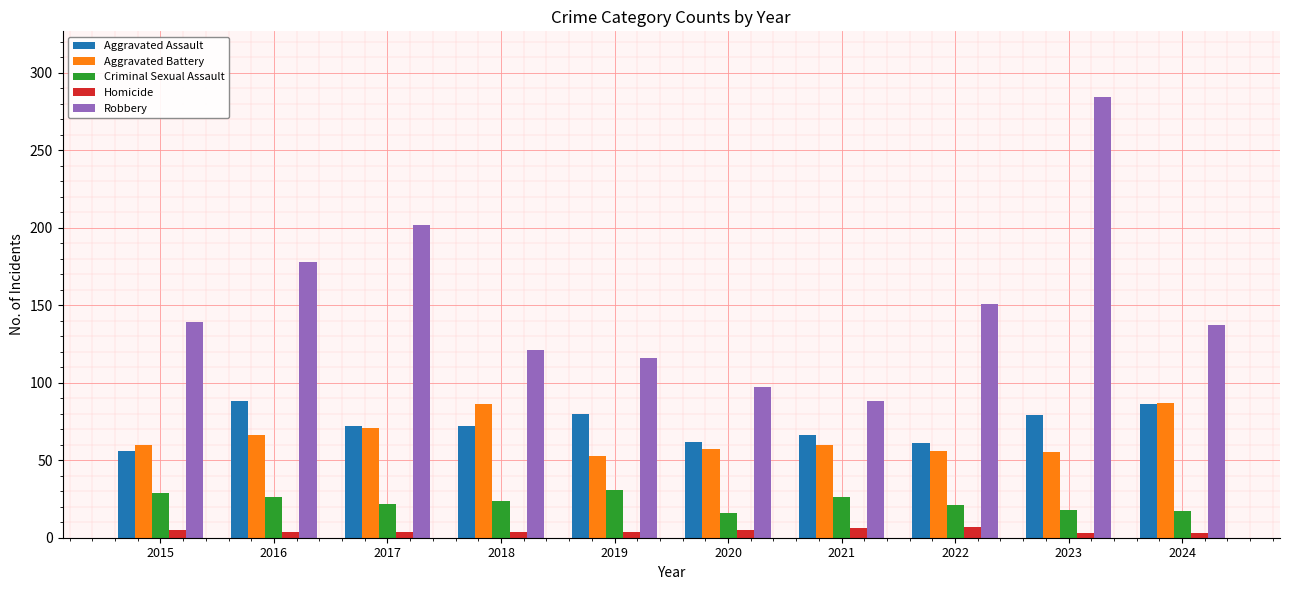

How many bars are there in total?

50